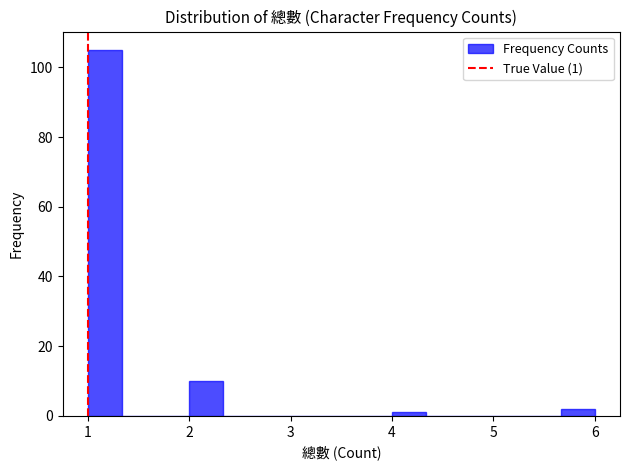

Around what value on the x-axis is the tallest bar? Give the approximate position of its centre, as read against the axis.

1.2